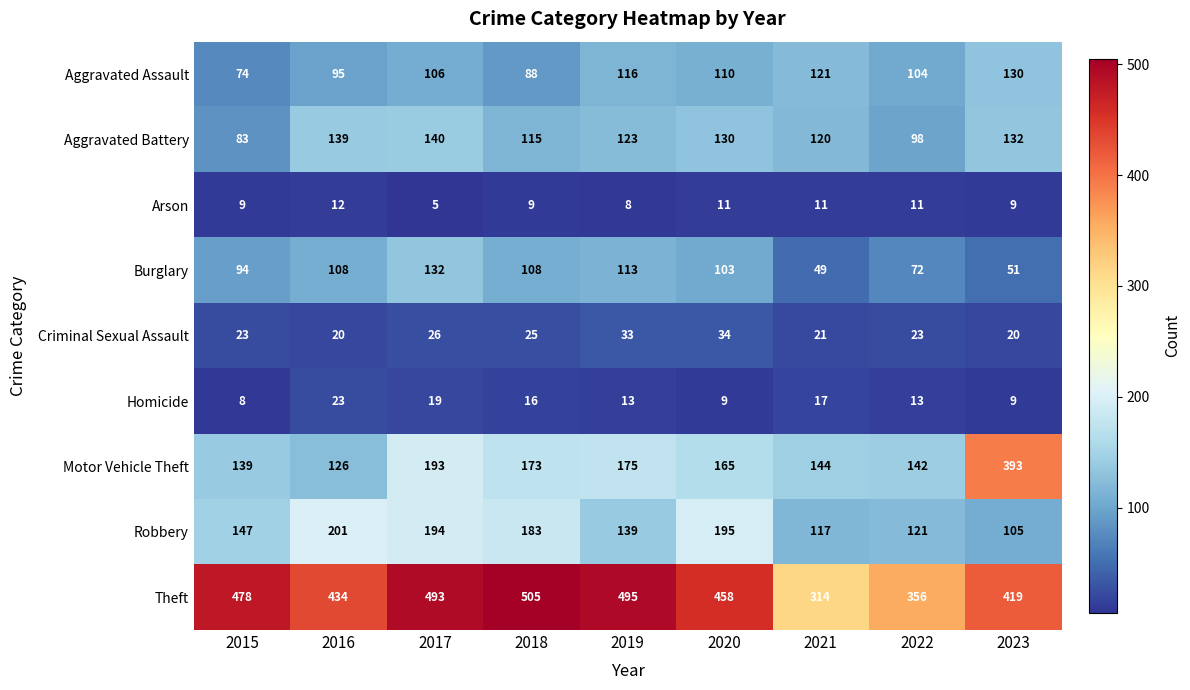

What is the average value of the Theft series?

439